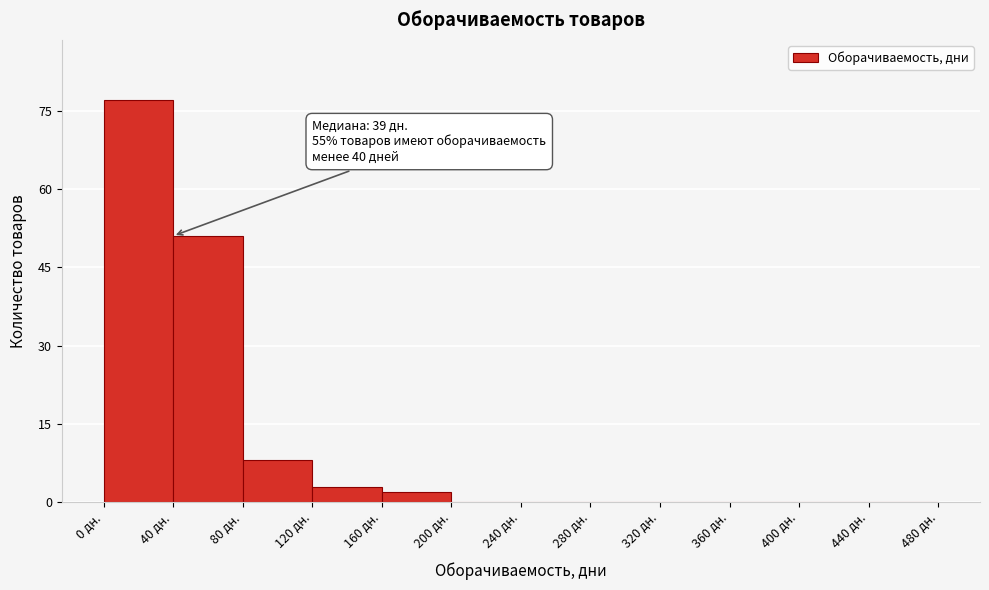

Which range on the x-axis has the tallest bar?

0 to 40